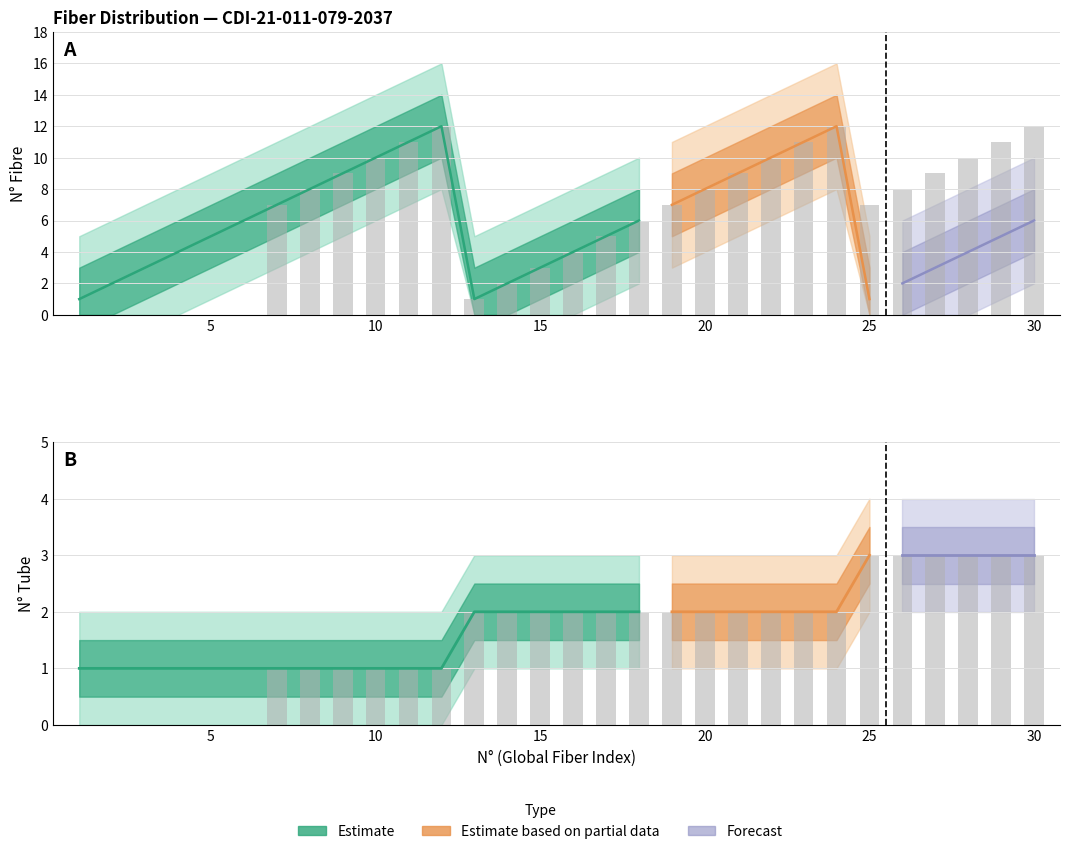

Read the N_Tube_entry value at 30.

3